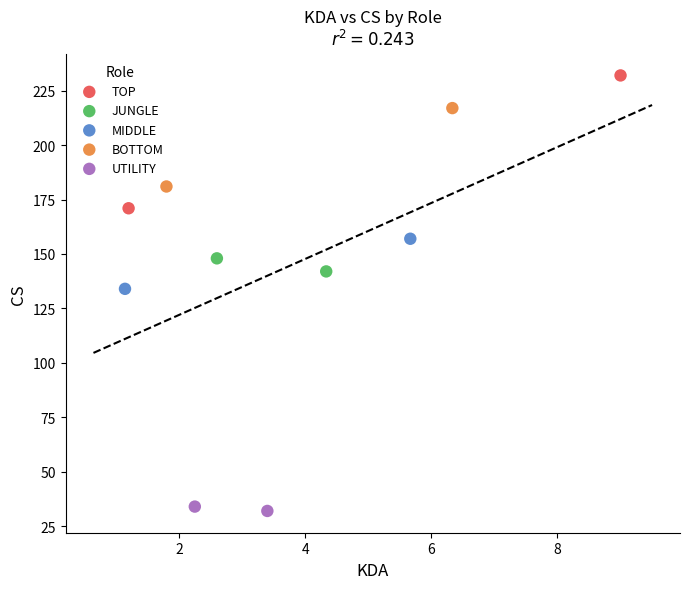

What are all the series names shown in the legend?

TOP, JUNGLE, MIDDLE, BOTTOM, UTILITY